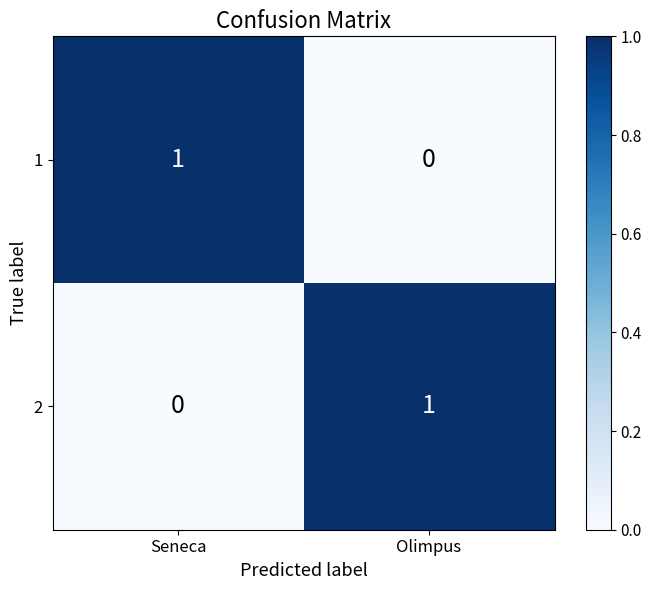

Where is 2 nearest to the value 0?

Seneca